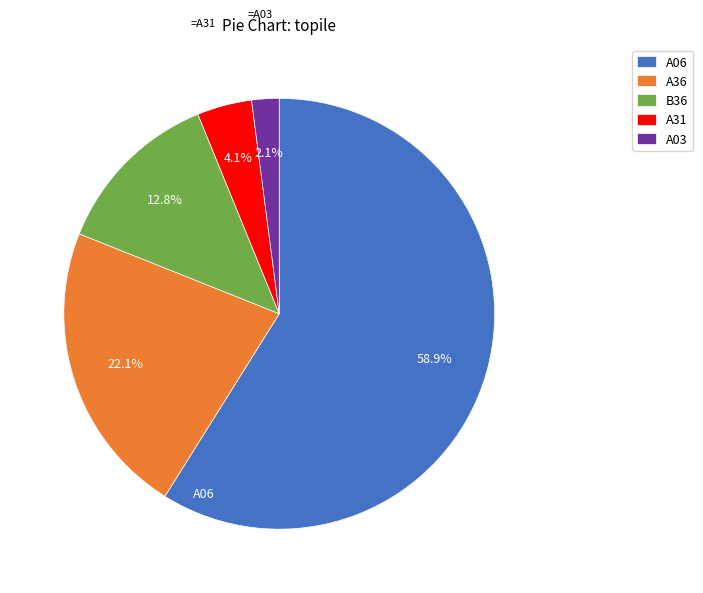

Do A36 and A03 together represent more than half of the pie?

No